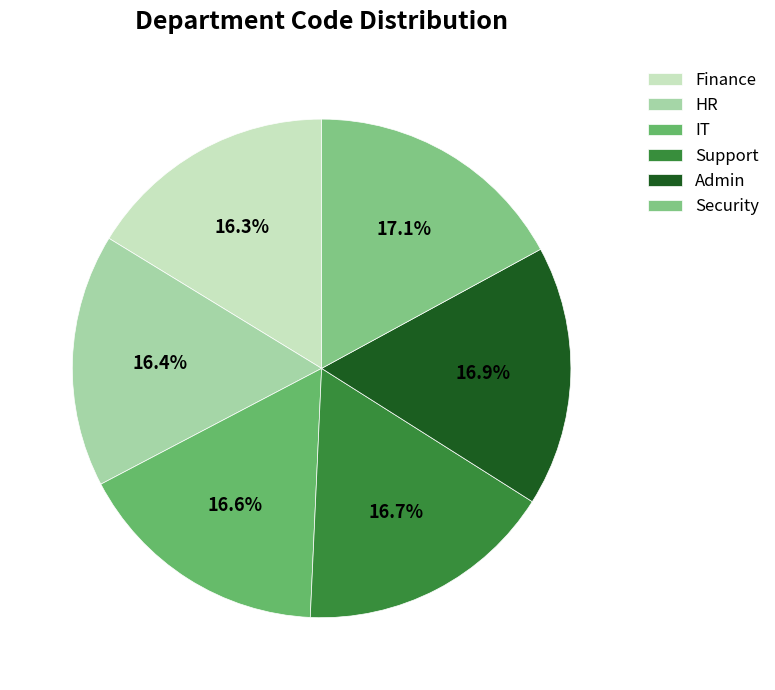

What is the smallest slice in the pie chart?

Finance